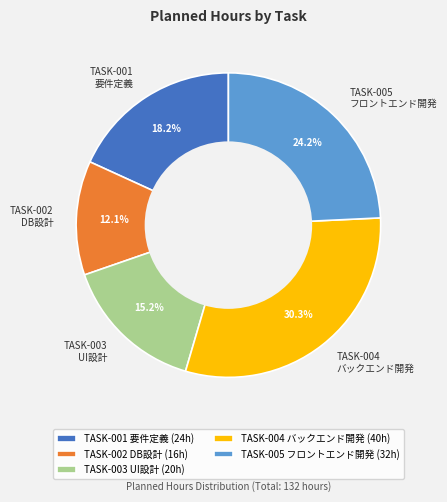

Between TASK-004 バックエンド開発 and TASK-005 フロントエンド開発, which is larger?

TASK-004 バックエンド開発